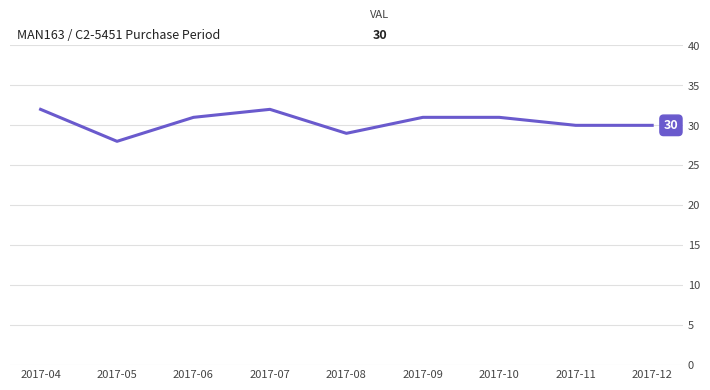

What is the maximum value shown in the chart?

32